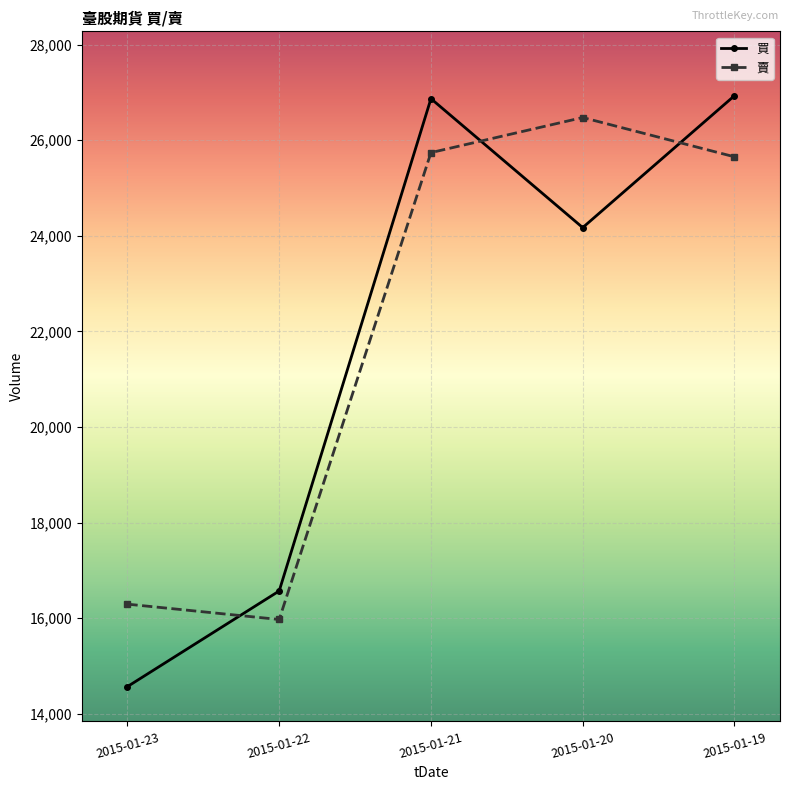

Rank the series by their maximum value, from lowest to highest.

賣, 買